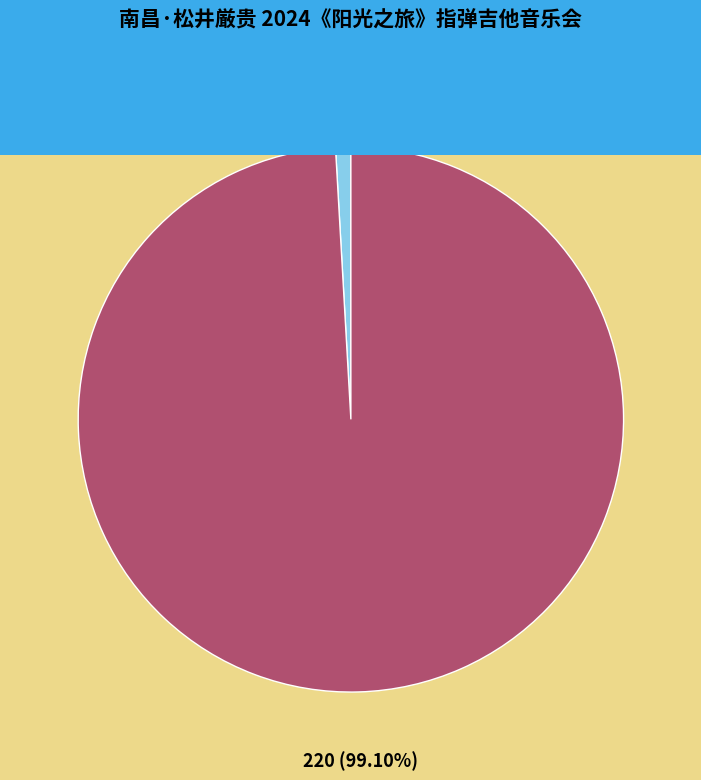

Which has a higher value, 最低票价 or 想去人数?

最低票价